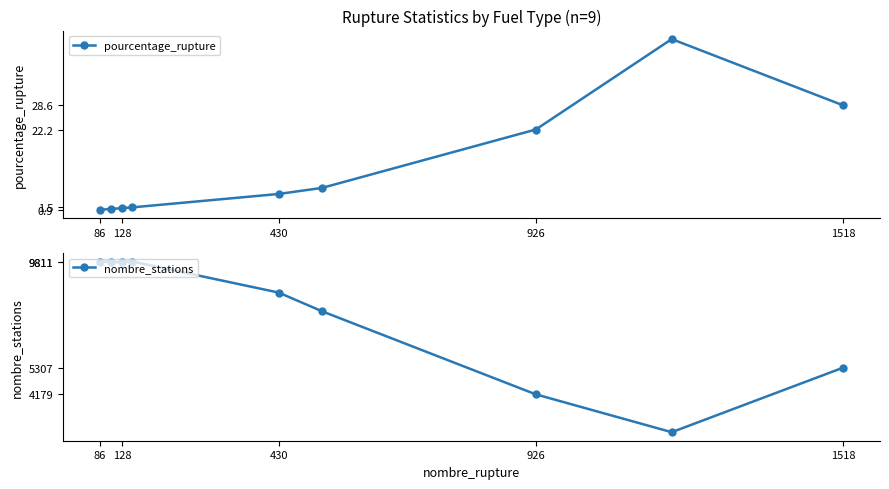

At which label does nombre_stations first exceed 8496?

86